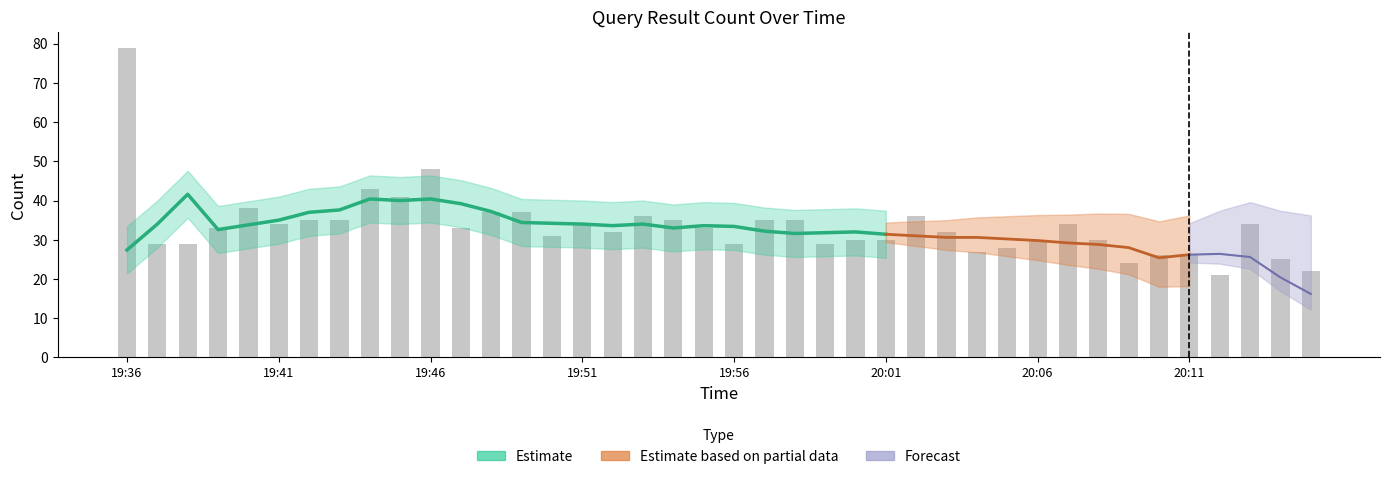

Read the value at 20:06, to the nearest 10.

30